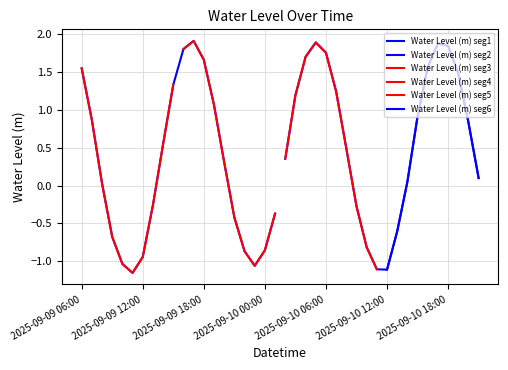

Reading left to right, extract all data points from this chart.

1.5	0.9	0.0	-0.7	-1.0	-1.2	-0.9	-0.3	0.5	1.3	1.8	1.9	1.7	1.1	0.3	-0.4	-0.9	-1.1	-0.9	-0.4	0.4	1.2	1.7	1.9	1.7	1.2	0.5	-0.3	-0.8	-1.1	-1.1	-0.6	0.0	0.9	1.6	1.9	1.8	1.5	0.8	0.1